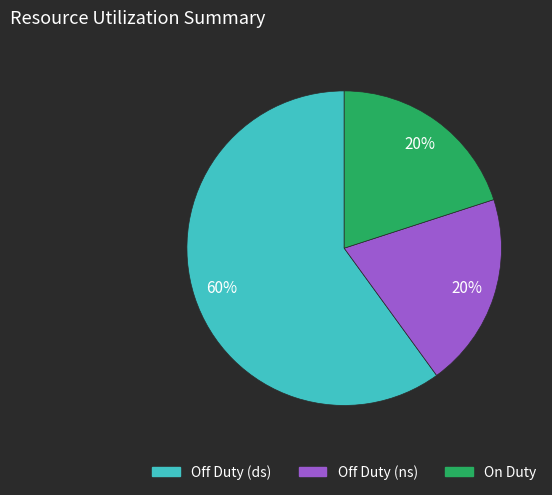

To the nearest percent, what is the average slice percentage?

33%